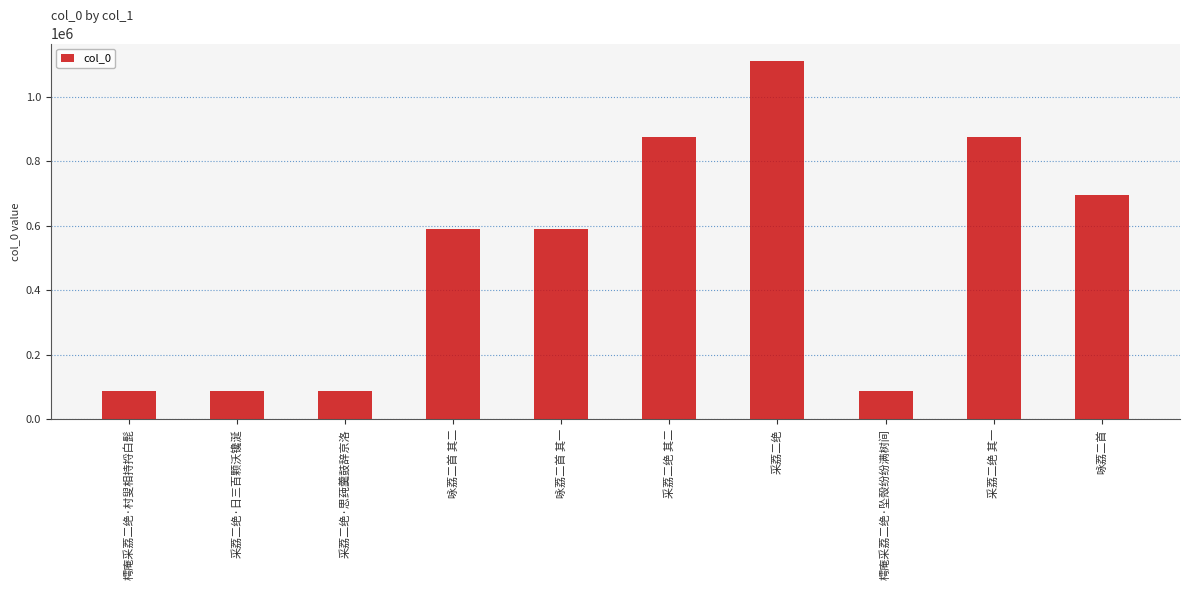

What is the sum of the values at 樗庵采荔二绝·村叟相持捋白髭 and 咏荔二首 其一?

677797